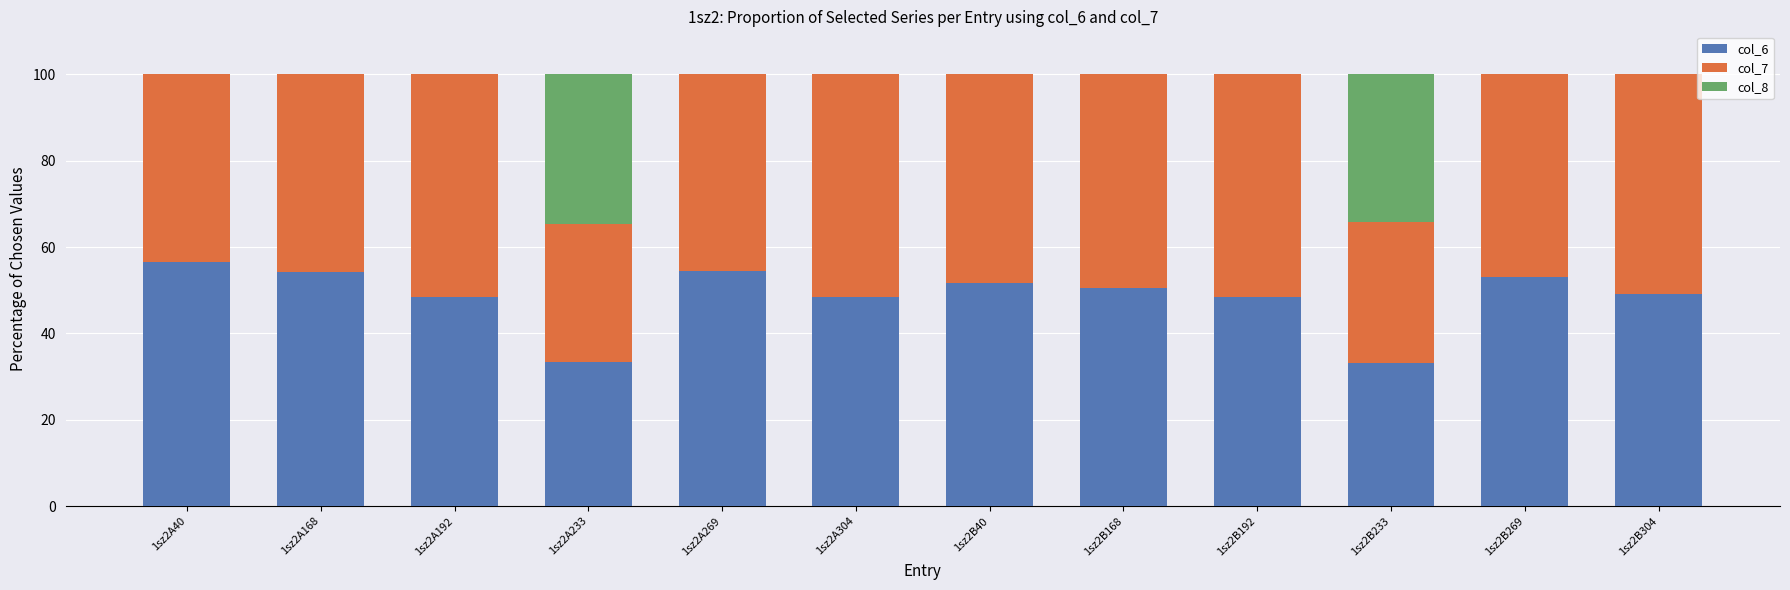

True or false: col_6 has a value of 54.4 at 1sz2A168.

True